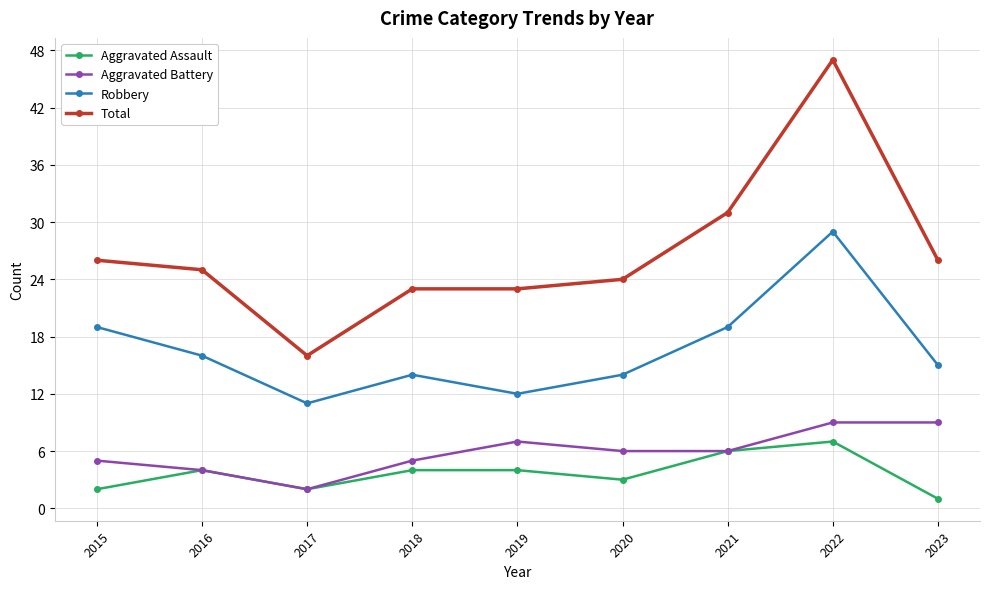

What value does the Total series have at 2022?

47